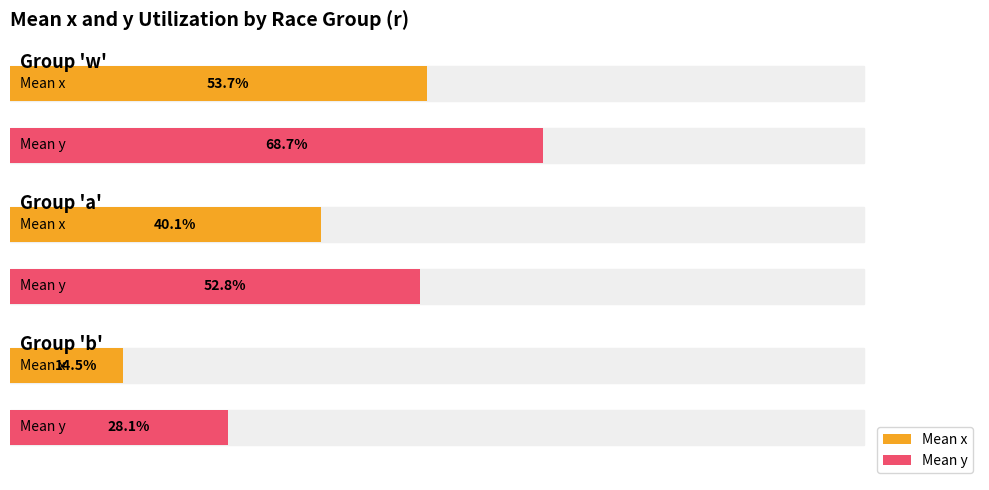

How many categories are shown in the chart?

3